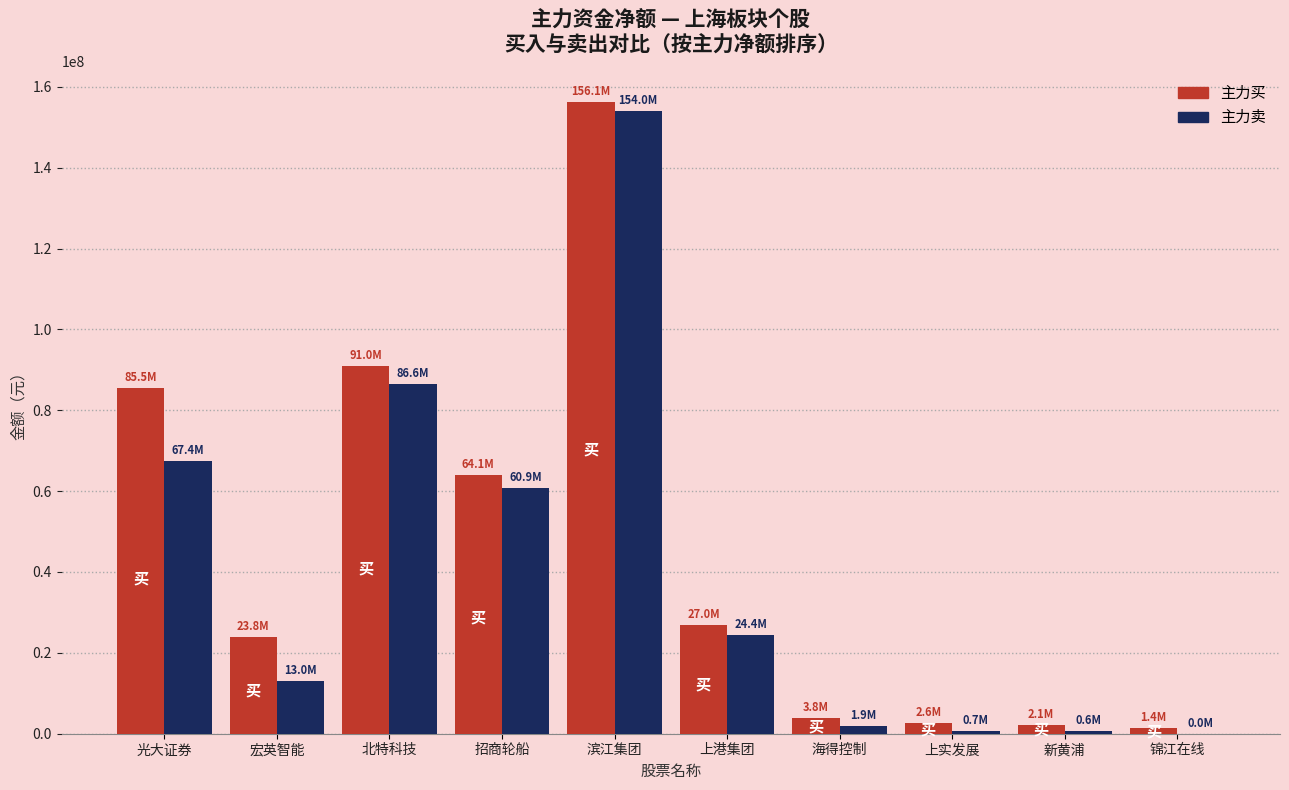

What is the sum of the 主力买 values at 宏英智能 and 上港集团?

50825095